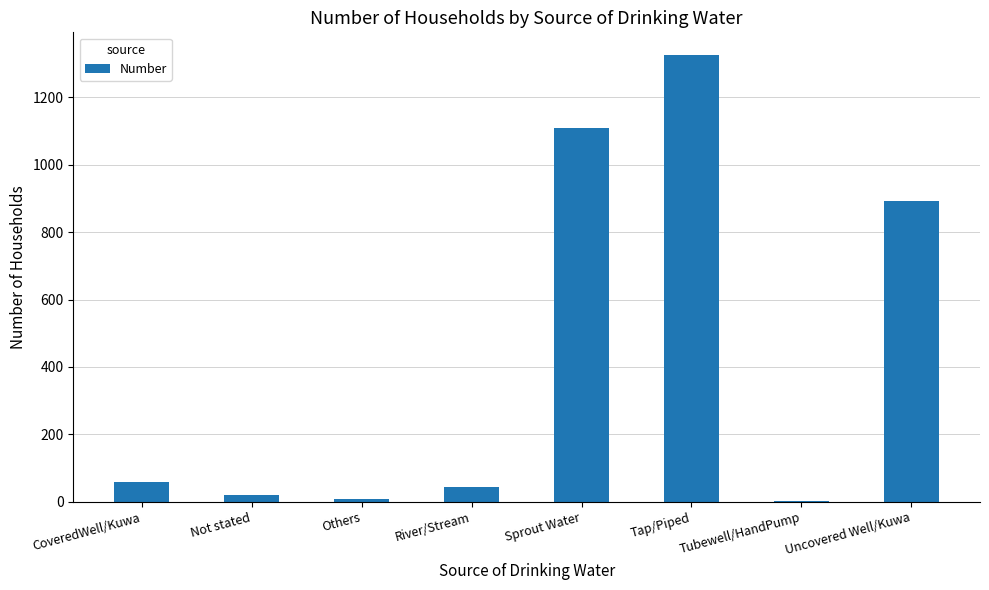

What is the maximum value shown in the chart?

1326